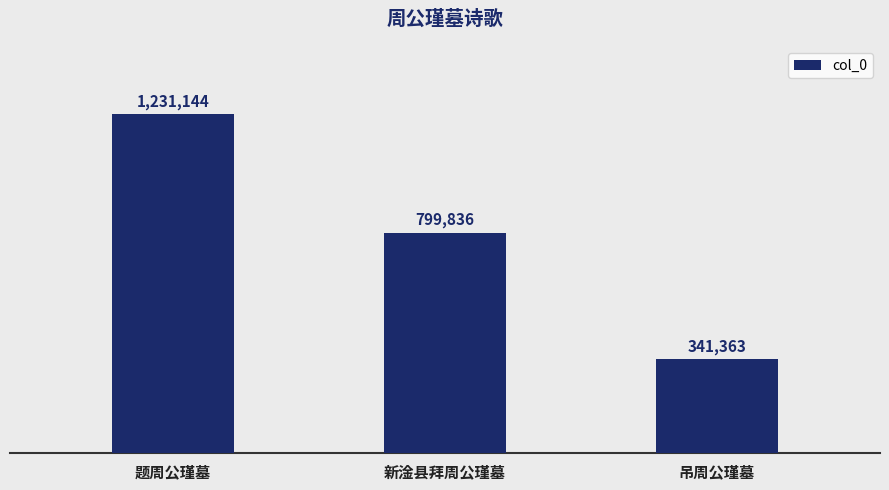

True or false: the data shows 1231144 at 题周公瑾墓.

True